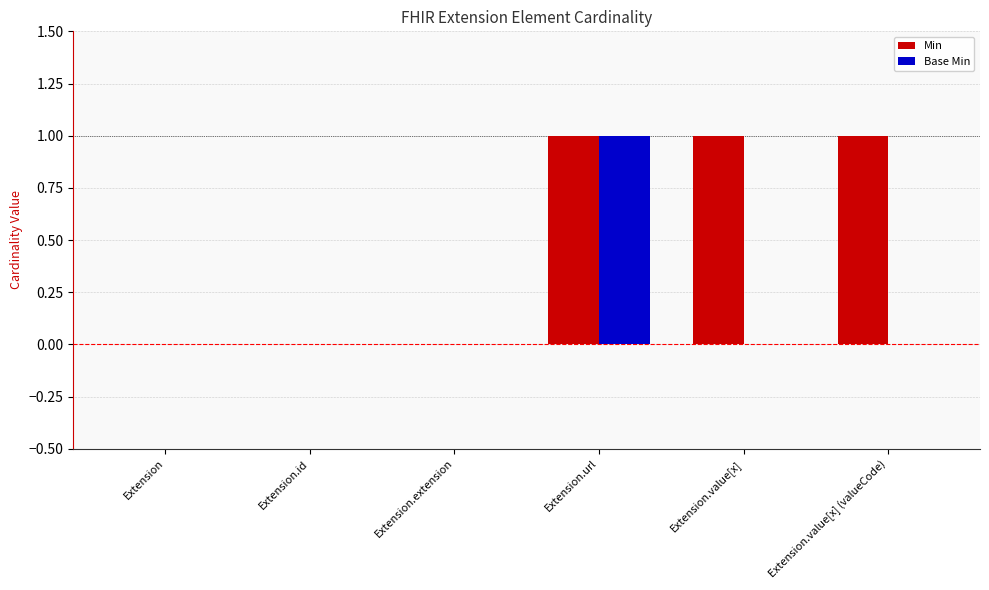

Which series has the largest total across all categories?

Min